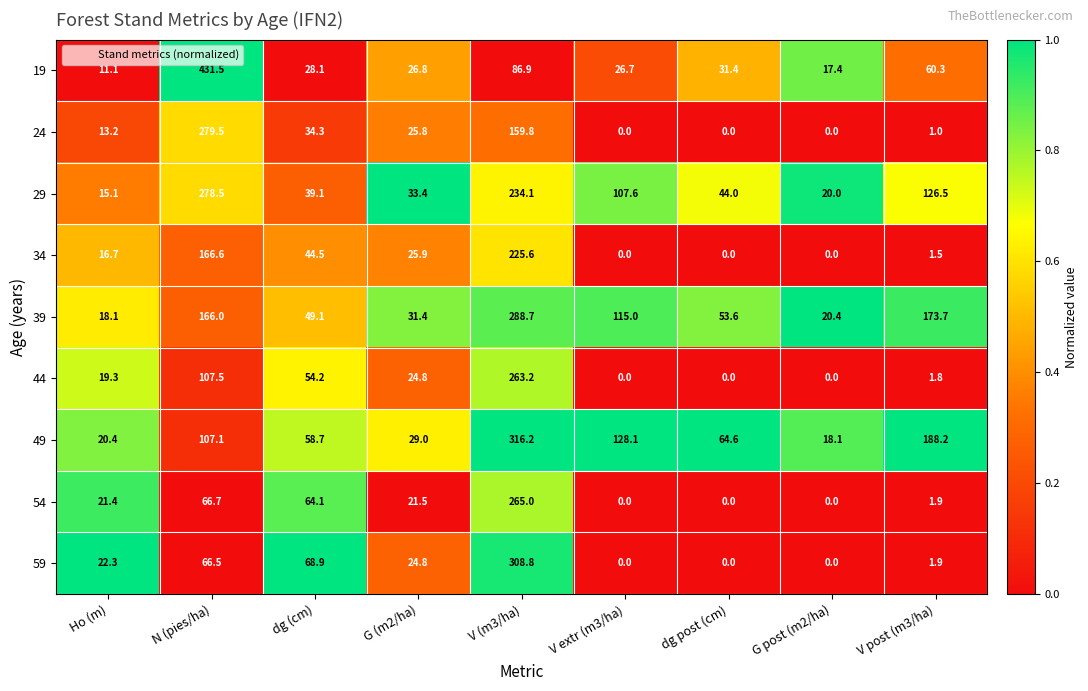

The 19 series shows 28.1 at dg (cm). True or false?

True